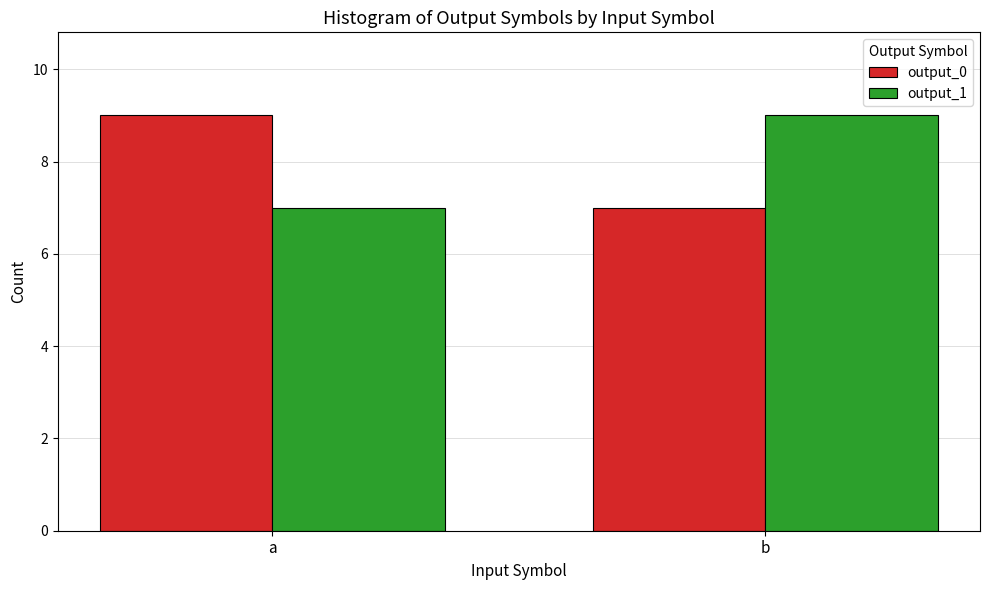

What is the total value across all series at b?

16